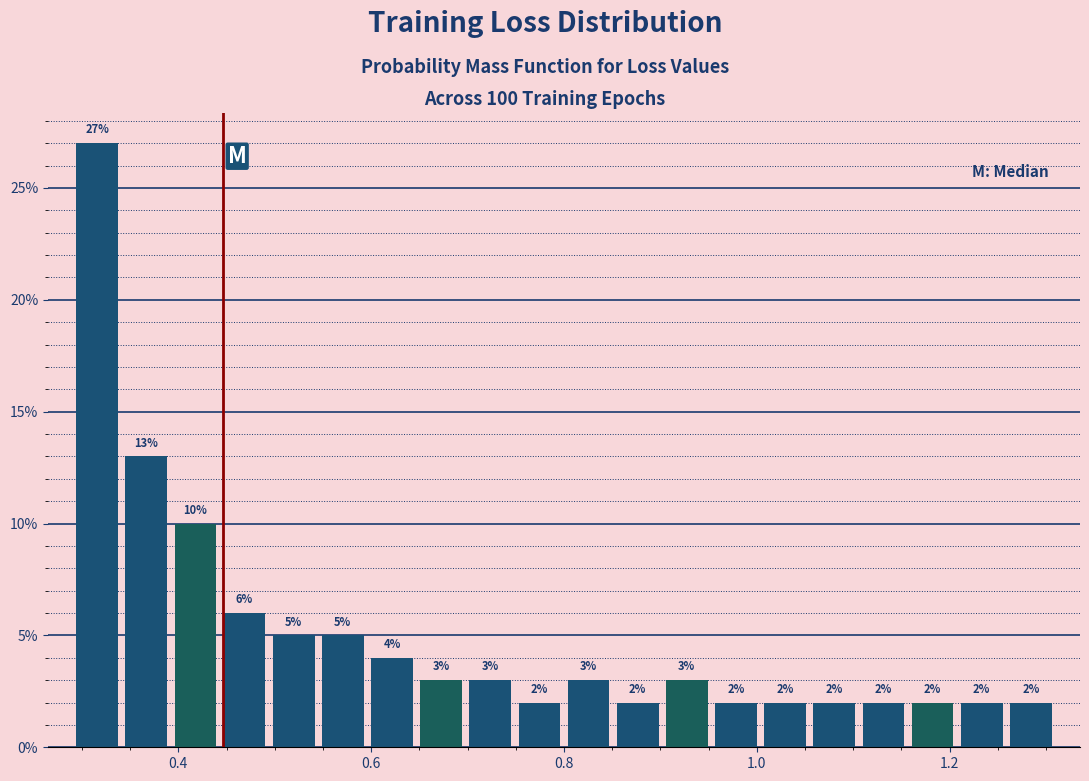

Read against the x-axis, roughly where is the centre of the tallest bar?

0.32